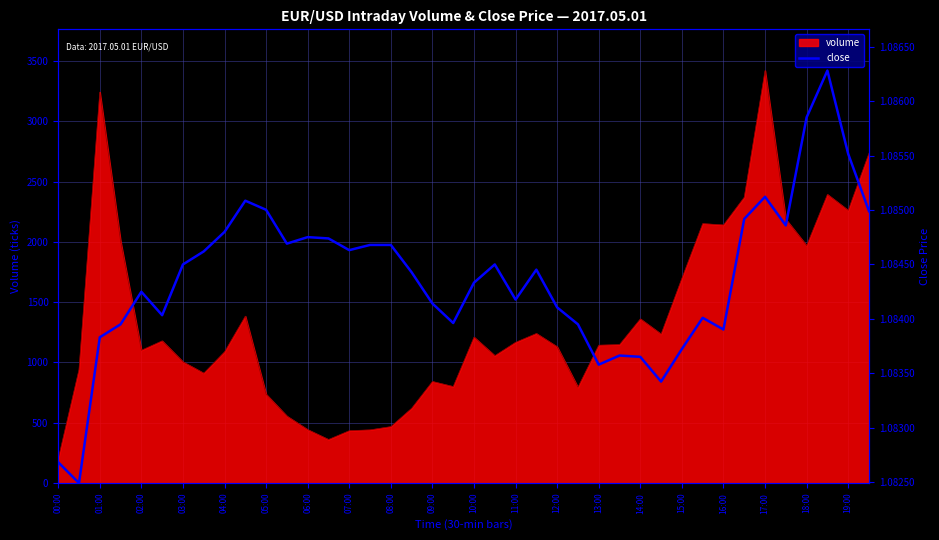

What is the difference between the values at 00:00 and 39?

2082.2